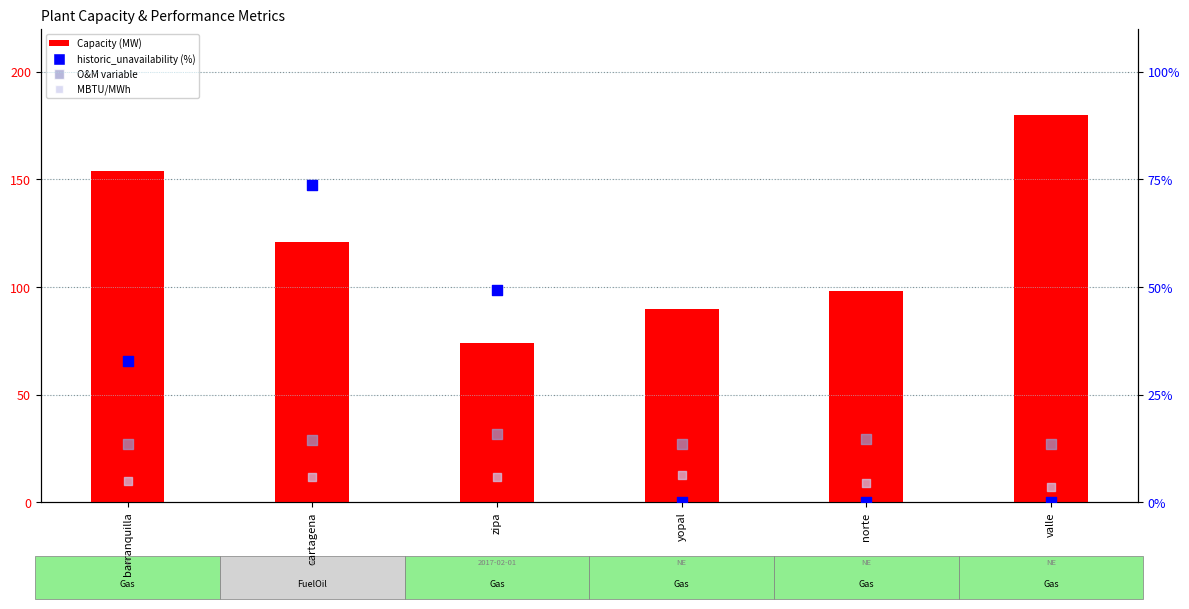

At how many categories does at least one series exceed 104?

3